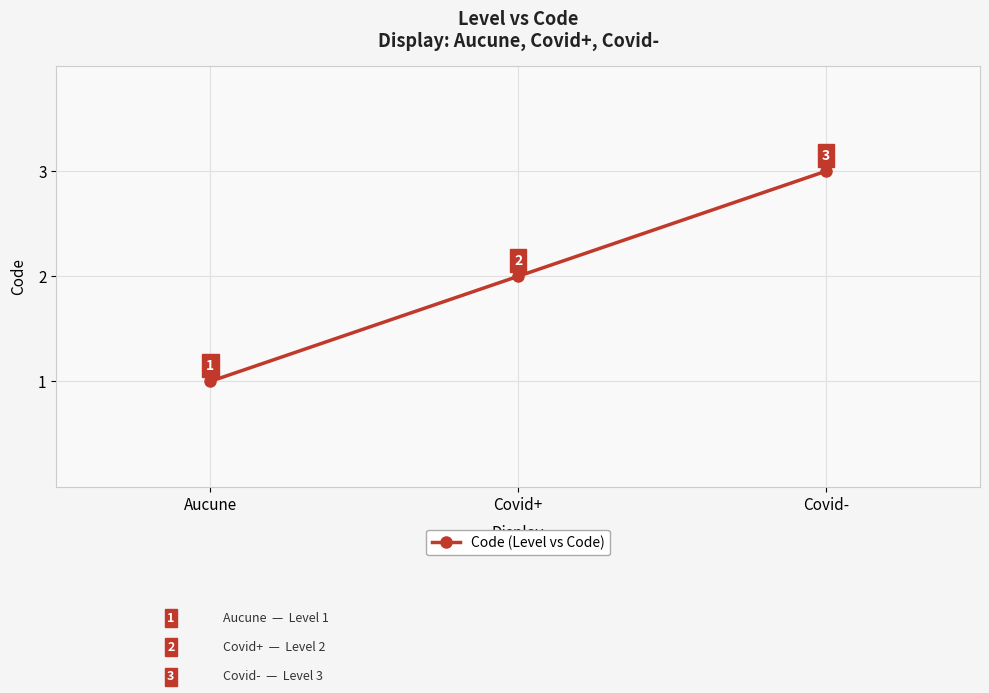

What position from the right is Covid+?

2